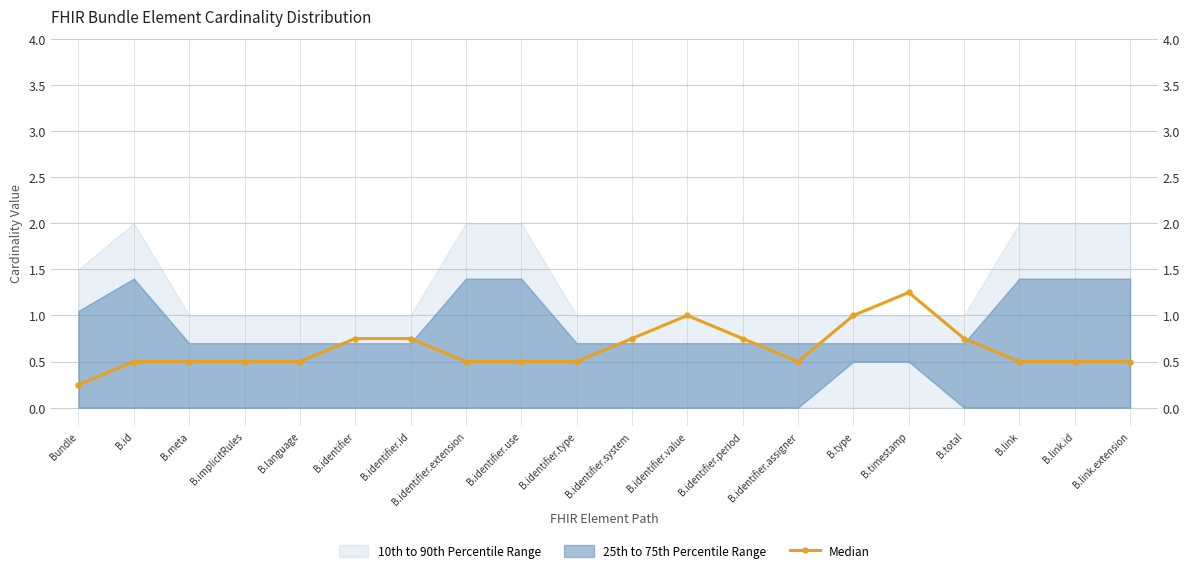

What position from the right is B.identifier.value?

9